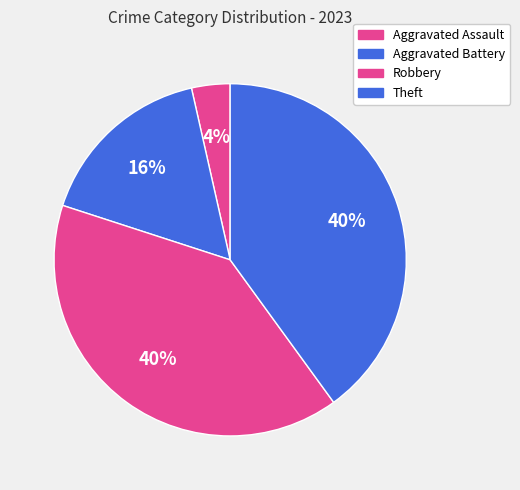

Is there a majority slice in this chart?

No